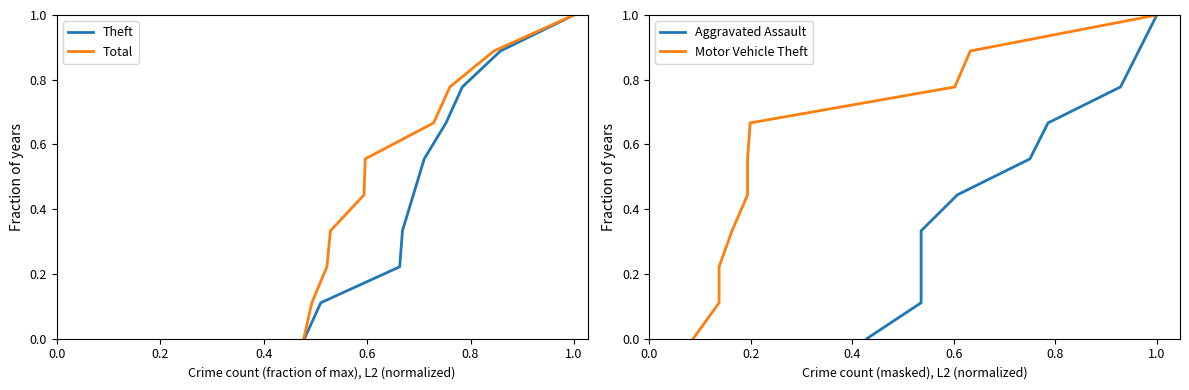

True or false: Aggravated Assault and Total intersect in this chart.

False